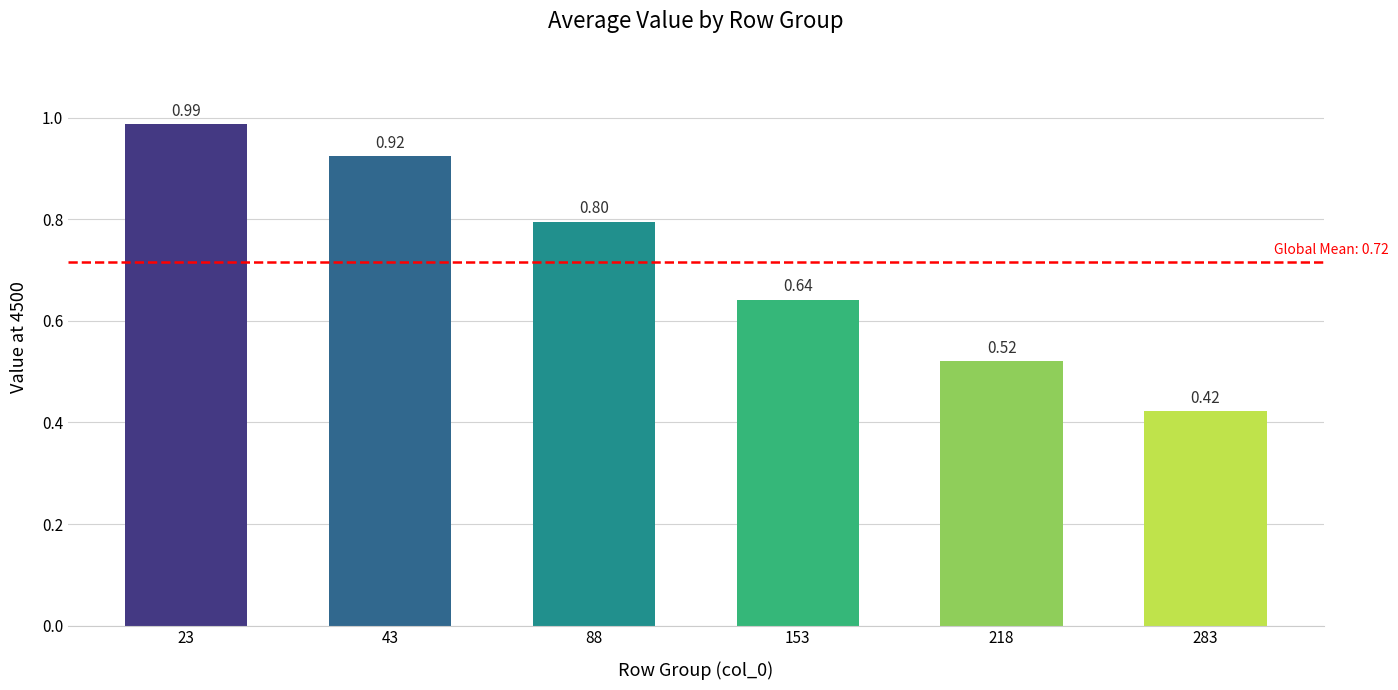

Does the chart contain stacked bars?

No